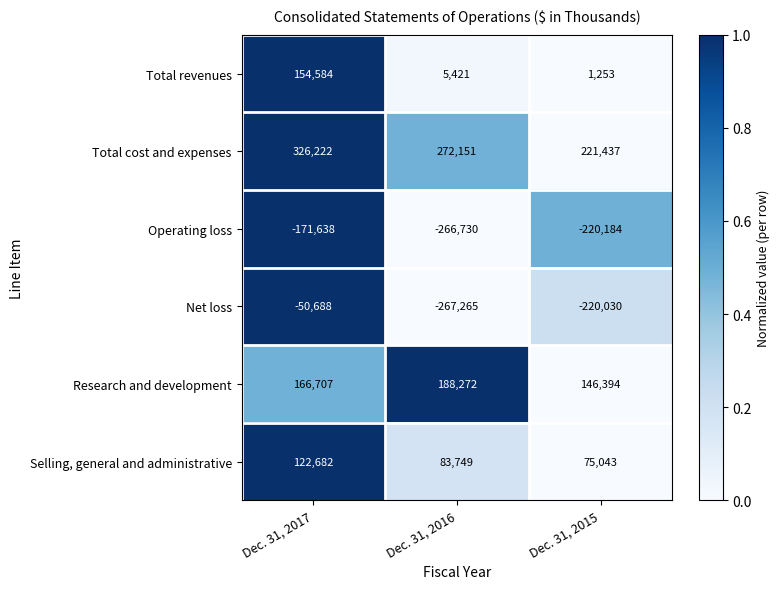

Where is Research and development nearest to the value 167333?

Dec. 31, 2017